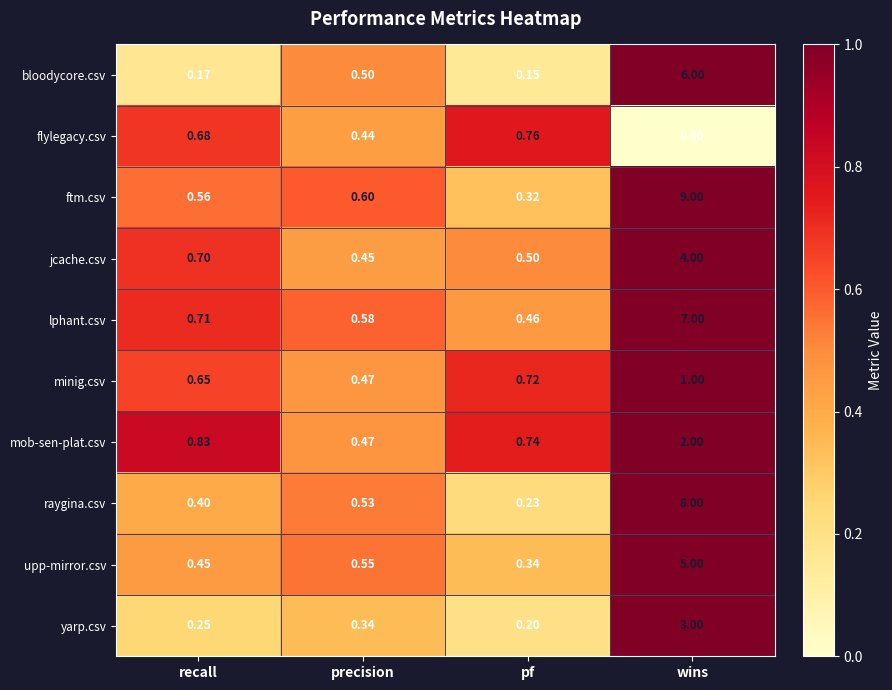

List the series in order of their peak value, lowest first.

flylegacy.csv, minig.csv, mob-sen-plat.csv, yarp.csv, jcache.csv, upp-mirror.csv, bloodycore.csv, lphant.csv, raygina.csv, ftm.csv